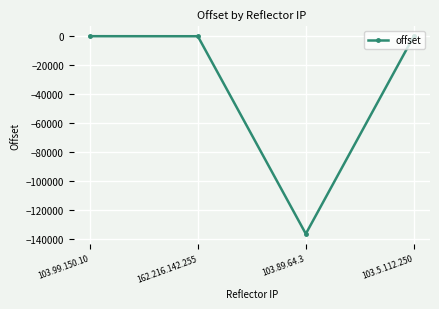

What is the difference between the values at 103.5.112.250 and 162.216.142.255?

82